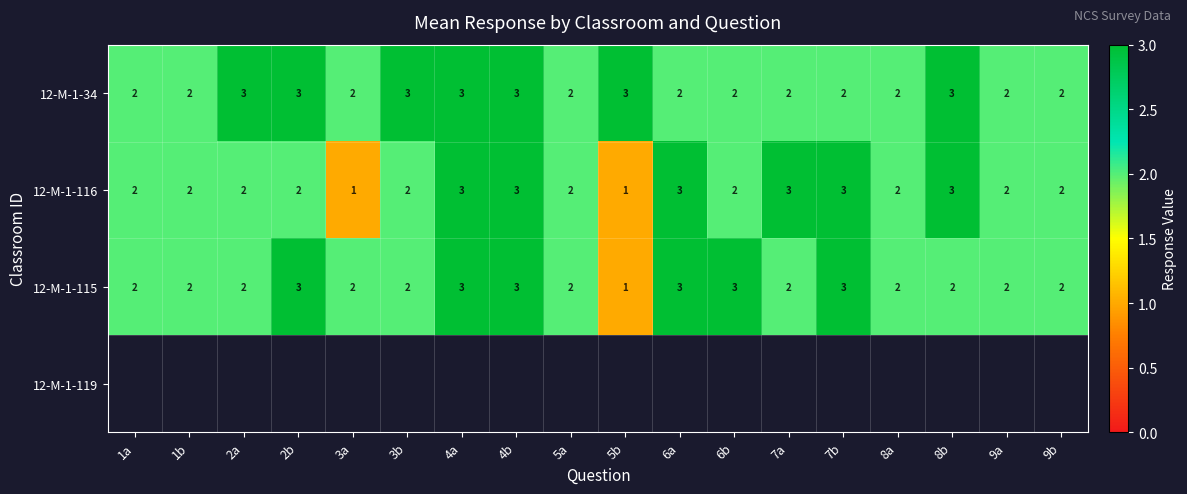

Between 4b and 6a, which is larger?

4b